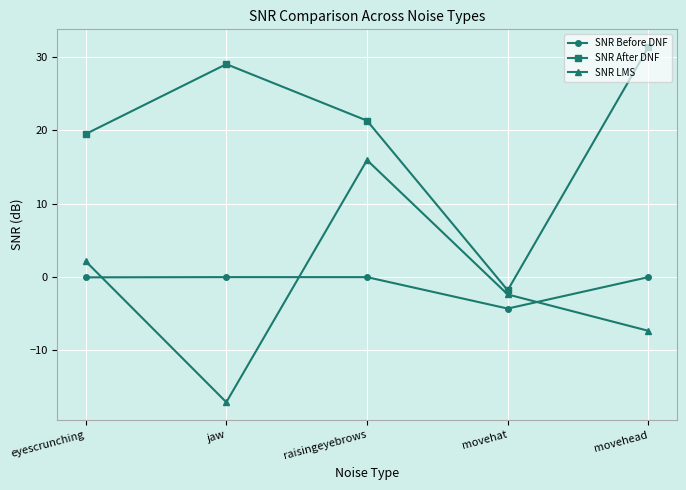

Between which two adjacent categories do SNR Before DNF and SNR LMS first intersect?

eyescrunching and jaw